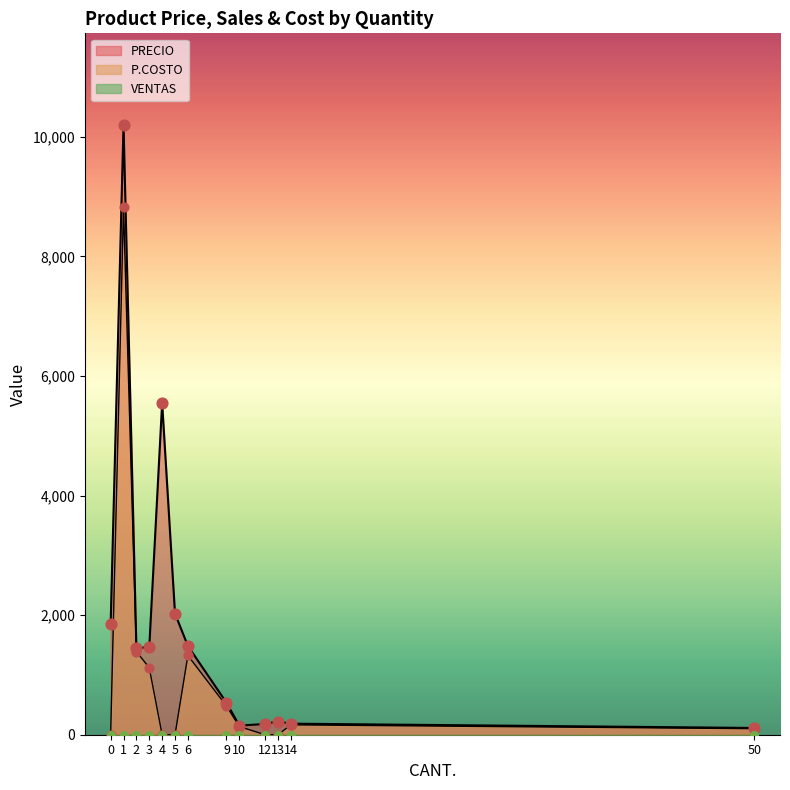

What is the total value across all series at 5?

2025